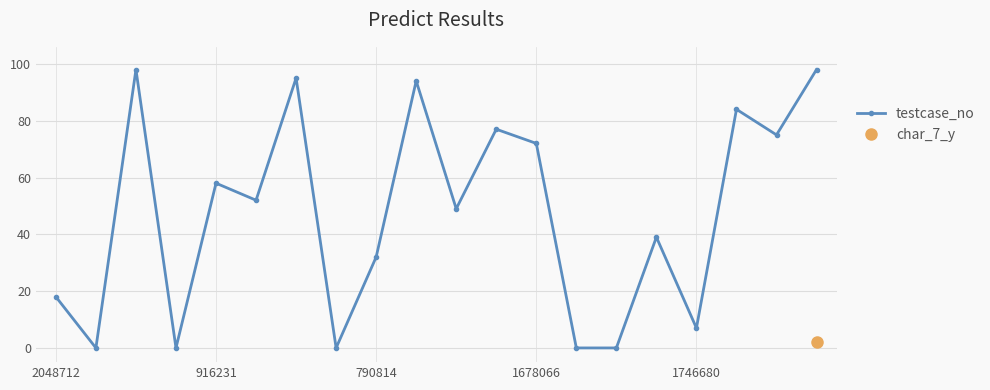

How many values are below 52?

10